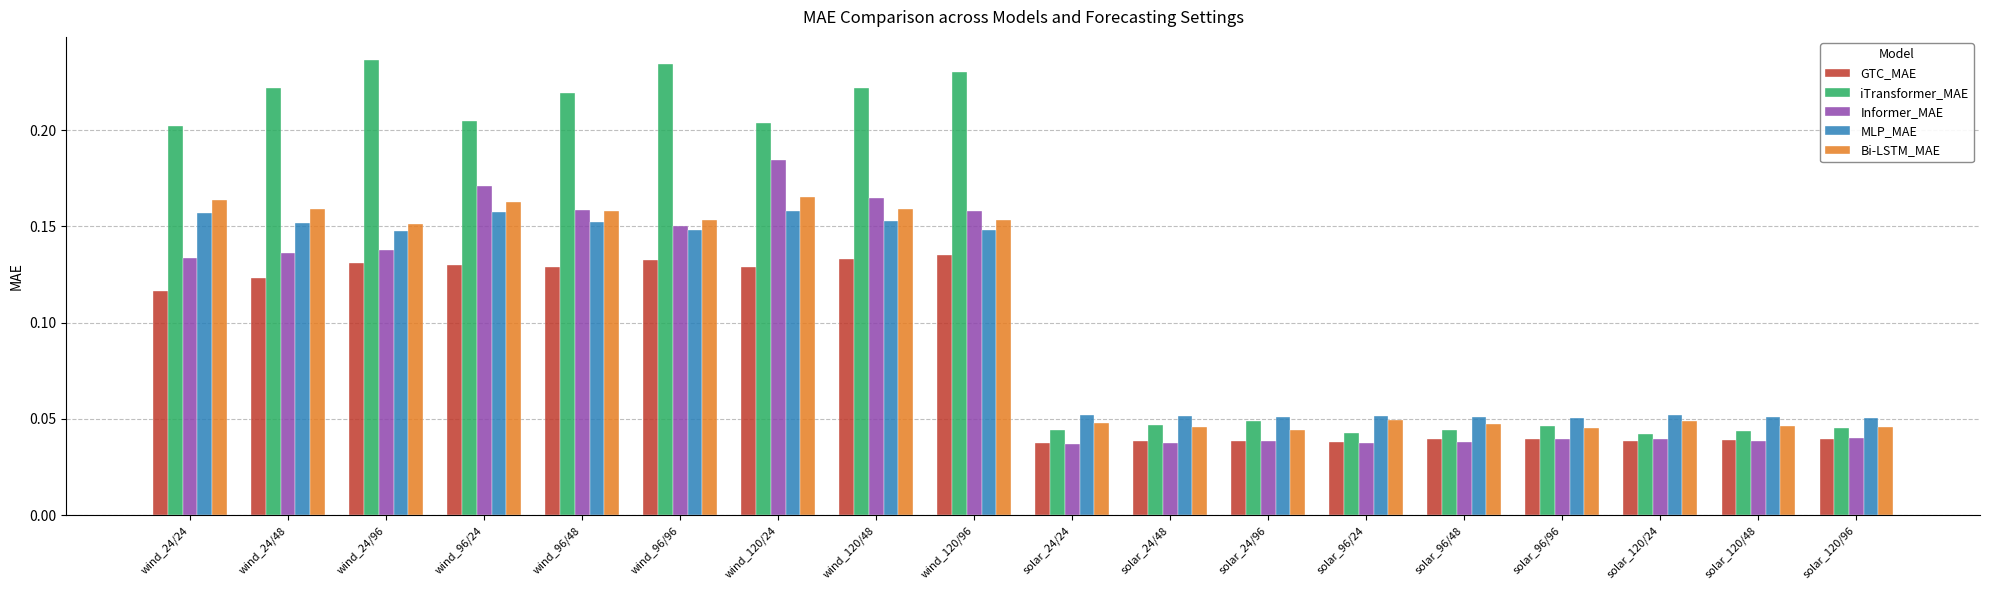

True or false: Bi-LSTM_MAE has a value of 0.1 at solar_24/48.

False